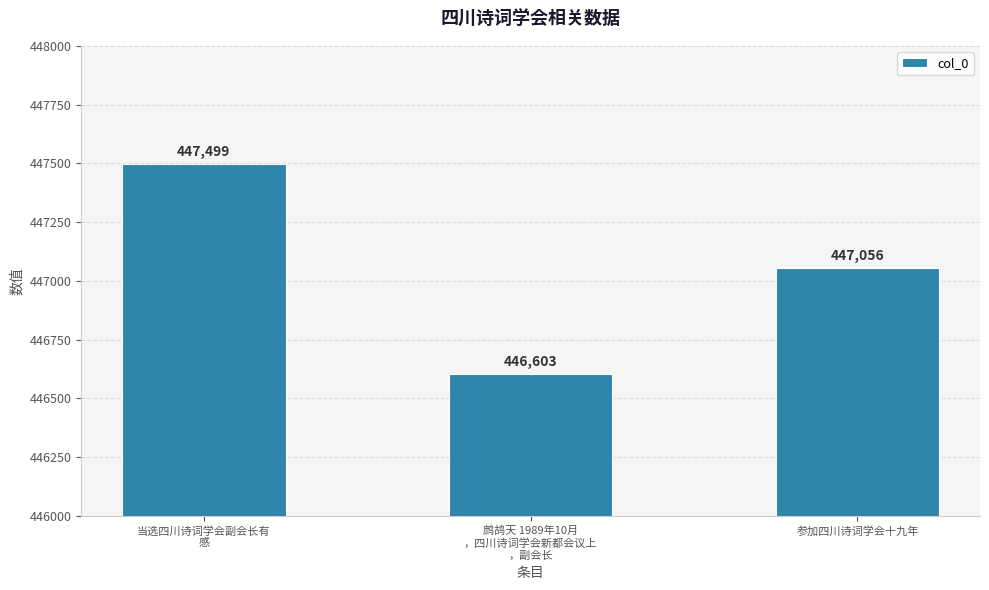

At which label is the value closest to 447051?

参加四川诗词学会十九年